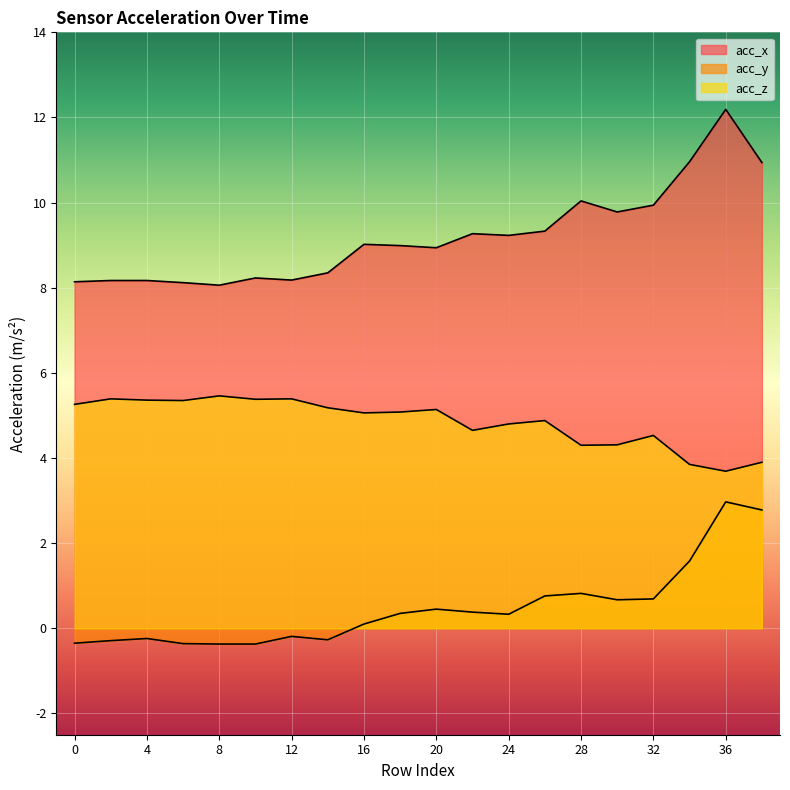

Rank the series by their maximum value, from lowest to highest.

acc_y, acc_z, acc_x